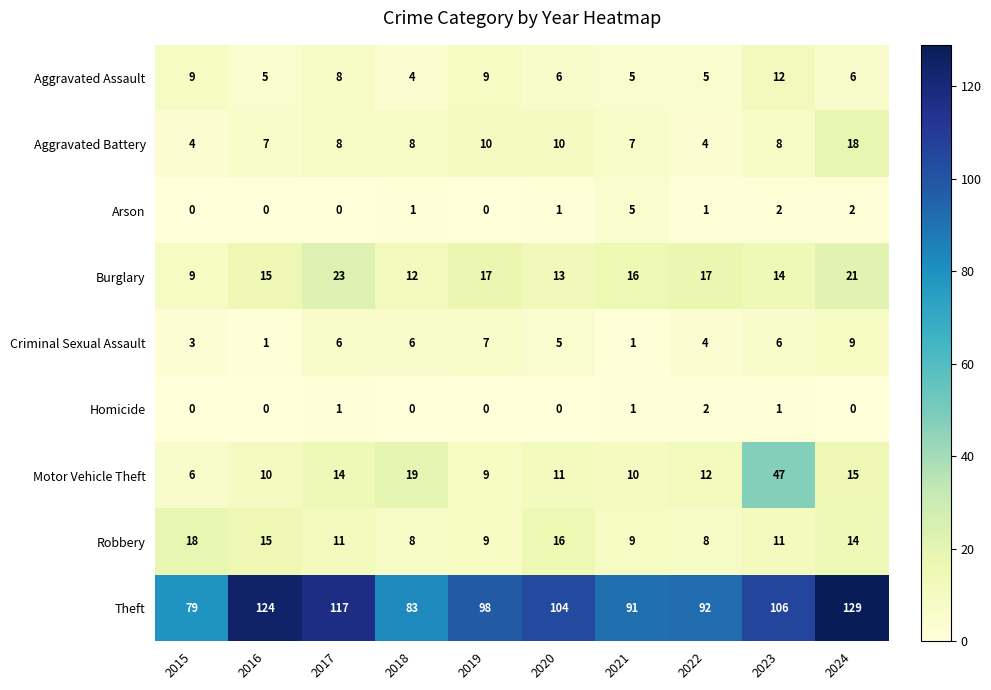

At which label is Burglary closest to 16?

2021